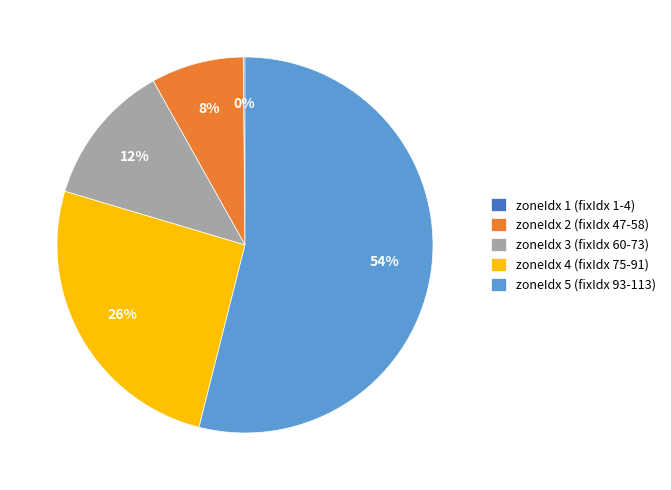

To the nearest percent, what portion does zoneIdx 2 (fixIdx 47-58) represent?

8%